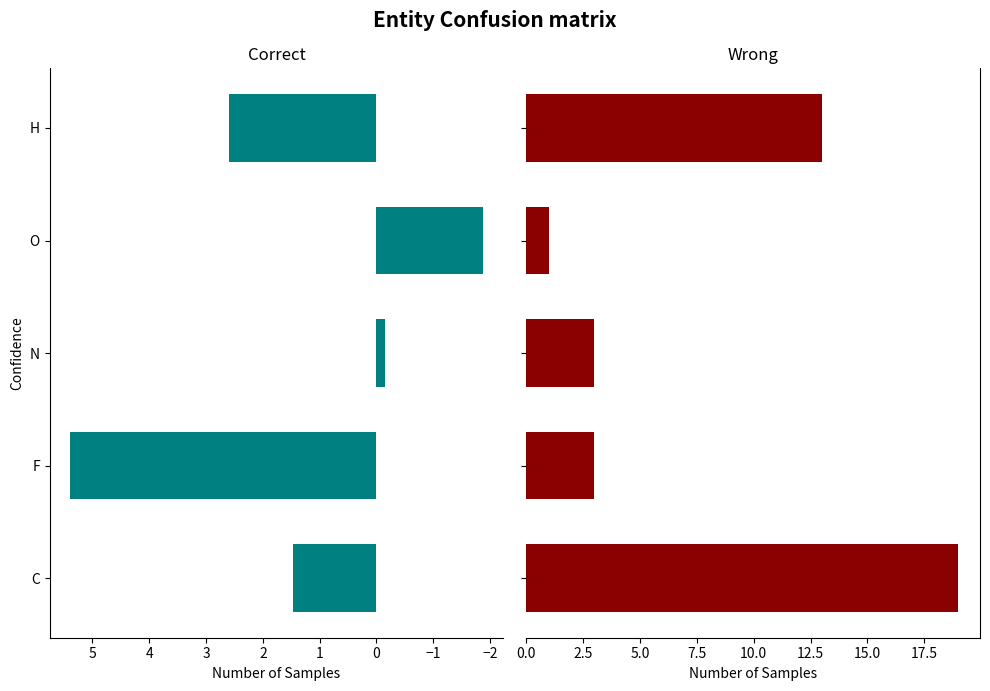

Count the Wrong values in the range 3 to 13.

3